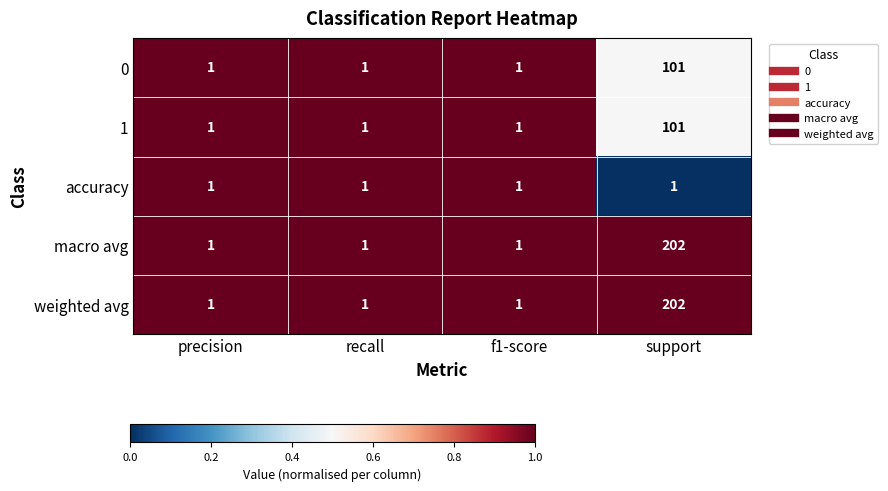

True or false: weighted avg has a value of 1 at recall.

True